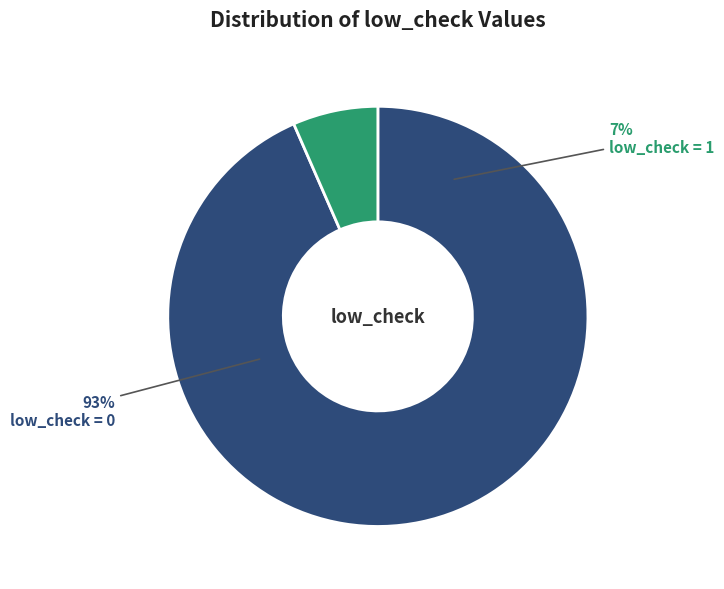

What is the total percentage of low_check=1 and low_check=0?

100.0%